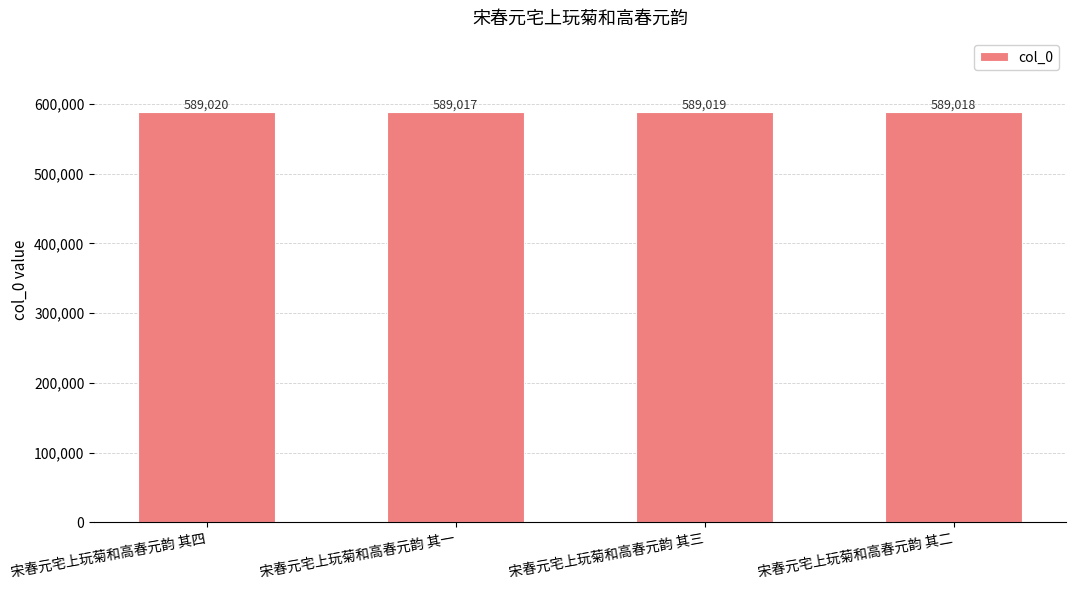

Is it true that the value at 宋春元宅上玩菊和高春元韵 其三 is 970629?

False